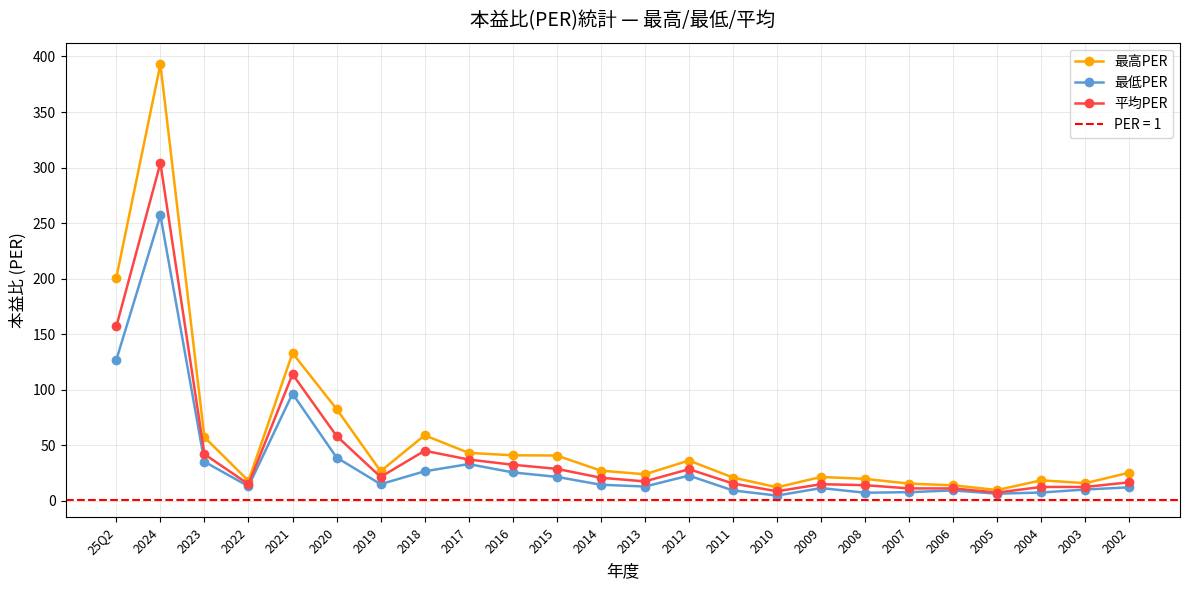

True or false: 最低PER and 平均PER cross at least once.

False